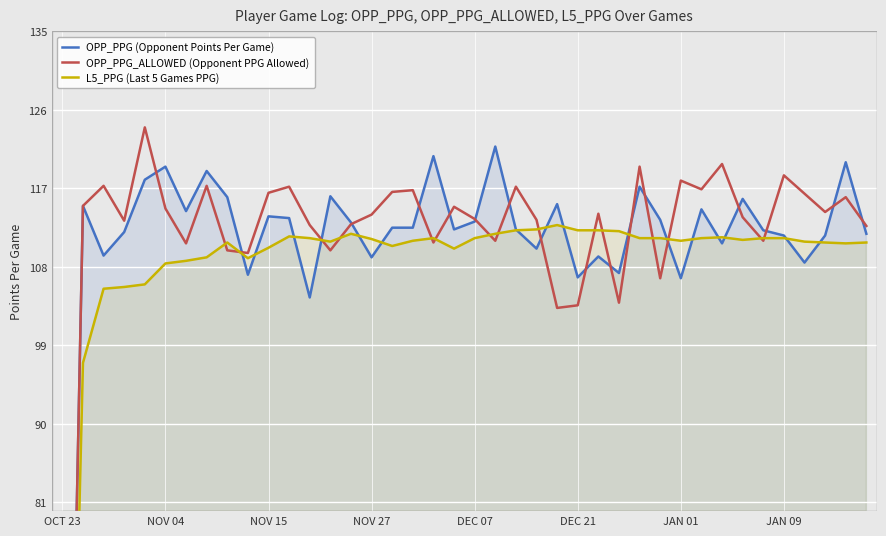

At which label does L5_PPG (Last 5 Games PPG) first exceed 111?

11